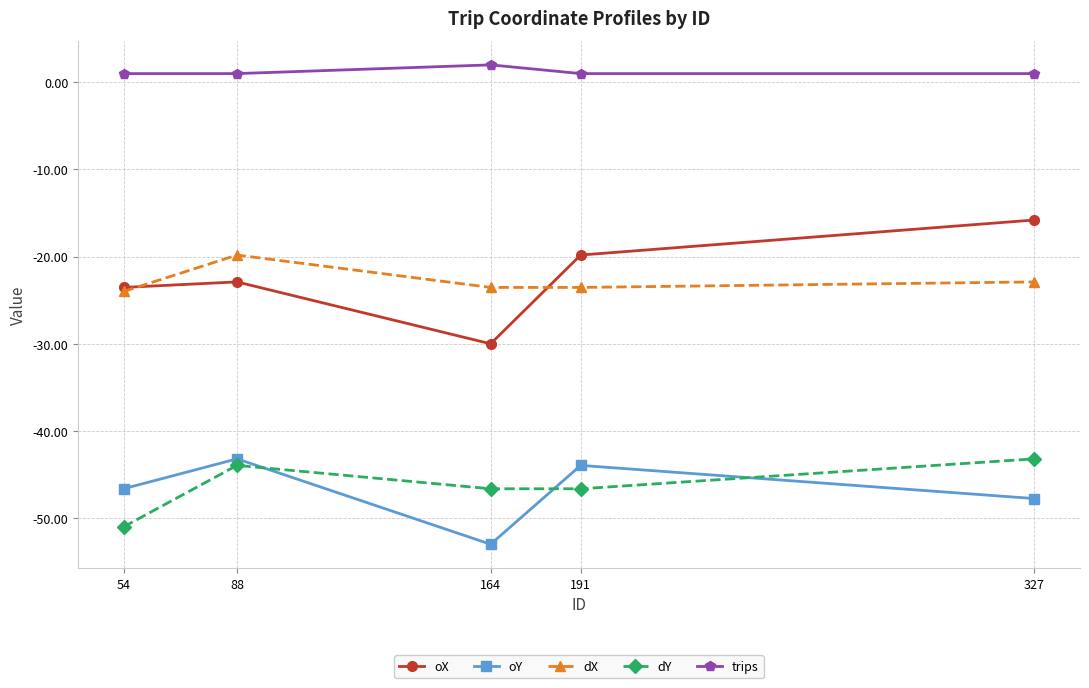

Which series has the largest total across all categories?

trips